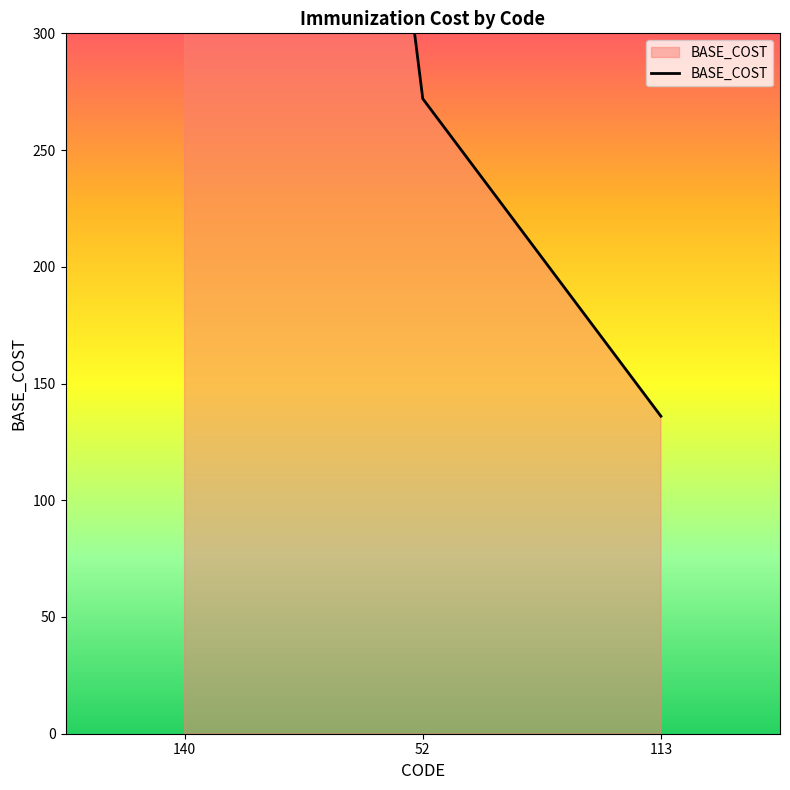

What is the smallest value displayed?

136